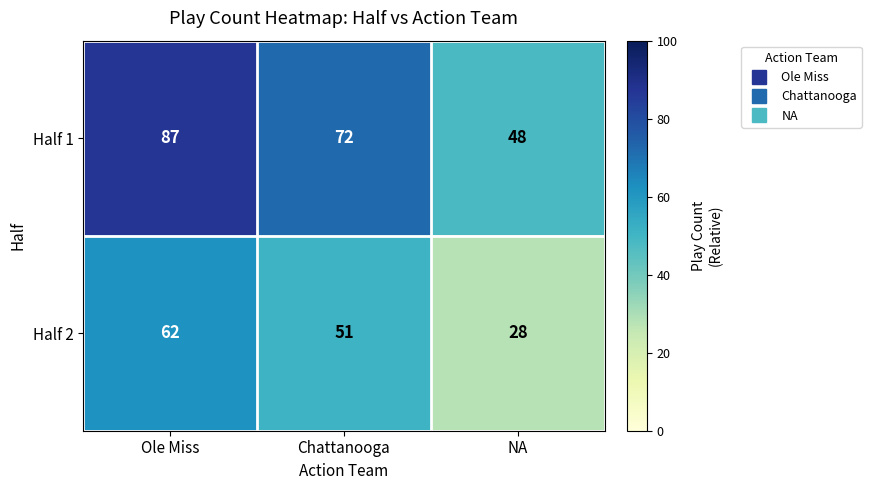

Reading left to right, transcribe all the data shown in this chart.

Half 1: 87	72	48
Half 2: 62	51	28